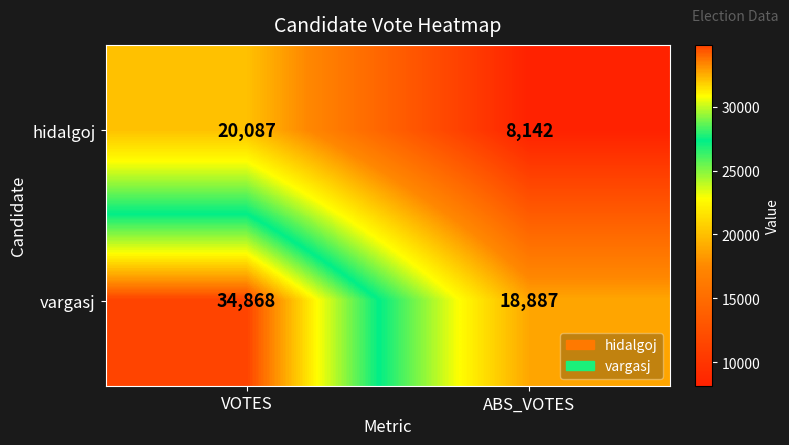

Rank the series by their maximum value, from lowest to highest.

hidalgoj, vargasj